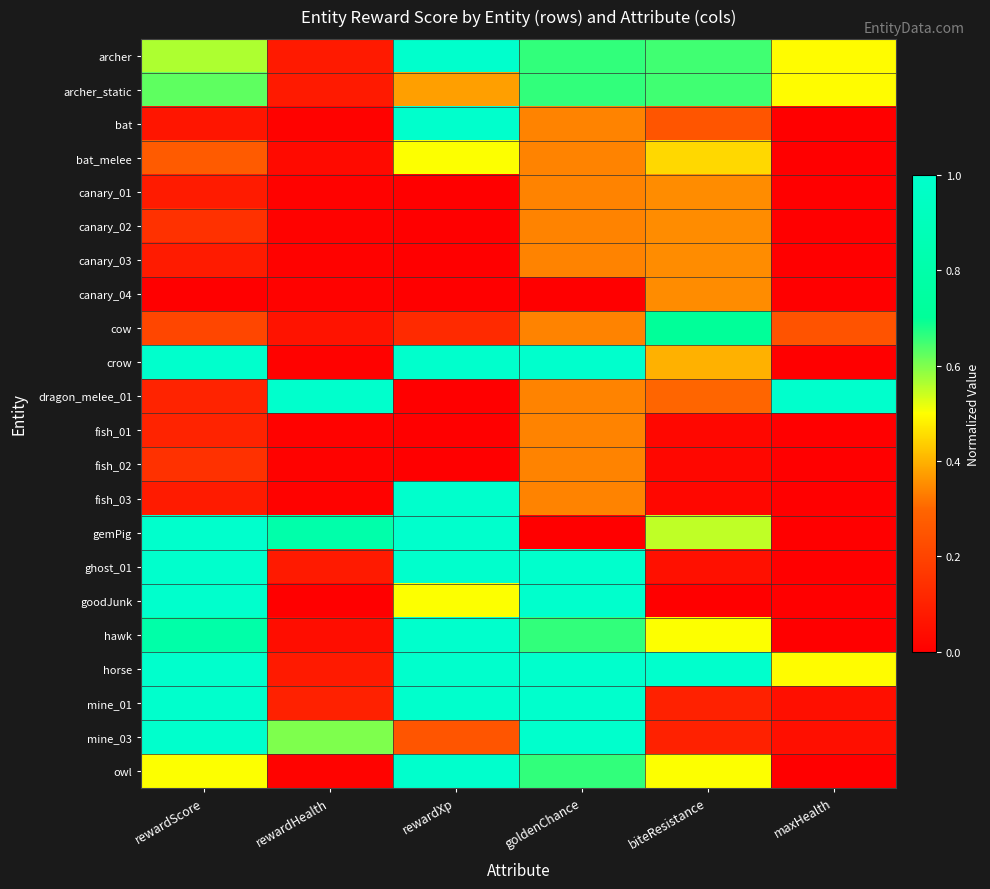

Reading right to left, list all the values displayed in this chart.

archer: maxHealth=0.5	biteResistance=0.7	goldenChance=0.7	rewardXp=1.0	rewardHealth=0.1	rewardScore=0.6
archer_static: maxHealth=0.5	biteResistance=0.7	goldenChance=0.7	rewardXp=0.4	rewardHealth=0.1	rewardScore=0.6
bat: maxHealth=0.0	biteResistance=0.2	goldenChance=0.3	rewardXp=1.0	rewardHealth=0.0	rewardScore=0.1
bat_melee: maxHealth=0.0	biteResistance=0.5	goldenChance=0.3	rewardXp=0.5	rewardHealth=0.0	rewardScore=0.3
canary_01: maxHealth=0.0	biteResistance=0.3	goldenChance=0.3	rewardXp=0.0	rewardHealth=0.0	rewardScore=0.1
canary_02: maxHealth=0.0	biteResistance=0.3	goldenChance=0.3	rewardXp=0.0	rewardHealth=0.0	rewardScore=0.1
canary_03: maxHealth=0.0	biteResistance=0.3	goldenChance=0.3	rewardXp=0.0	rewardHealth=0.0	rewardScore=0.1
canary_04: maxHealth=0.0	biteResistance=0.3	goldenChance=0.0	rewardXp=0.0	rewardHealth=0.0	rewardScore=0.0
cow: maxHealth=0.2	biteResistance=0.7	goldenChance=0.3	rewardXp=0.1	rewardHealth=0.1	rewardScore=0.2
crow: maxHealth=0.0	biteResistance=0.4	goldenChance=1.0	rewardXp=1.0	rewardHealth=0.0	rewardScore=1.0
dragon_melee_01: maxHealth=1.0	biteResistance=0.3	goldenChance=0.3	rewardXp=0.0	rewardHealth=1.0	rewardScore=0.1
fish_01: maxHealth=0.0	biteResistance=0.0	goldenChance=0.3	rewardXp=0.0	rewardHealth=0.0	rewardScore=0.1
fish_02: maxHealth=0.0	biteResistance=0.0	goldenChance=0.3	rewardXp=0.0	rewardHealth=0.0	rewardScore=0.1
fish_03: maxHealth=0.0	biteResistance=0.0	goldenChance=0.3	rewardXp=1.0	rewardHealth=0.0	rewardScore=0.1
gemPig: maxHealth=0.0	biteResistance=0.6	goldenChance=0.0	rewardXp=1.0	rewardHealth=0.8	rewardScore=1.0
ghost_01: maxHealth=0.0	biteResistance=0.1	goldenChance=1.0	rewardXp=1.0	rewardHealth=0.1	rewardScore=1.0
goodJunk: maxHealth=0.0	biteResistance=0.0	goldenChance=1.0	rewardXp=0.5	rewardHealth=0.0	rewardScore=1.0
hawk: maxHealth=0.0	biteResistance=0.5	goldenChance=0.7	rewardXp=1.0	rewardHealth=0.0	rewardScore=0.8
horse: maxHealth=0.5	biteResistance=1.0	goldenChance=1.0	rewardXp=1.0	rewardHealth=0.1	rewardScore=1.0
mine_01: maxHealth=0.0	biteResistance=0.1	goldenChance=1.0	rewardXp=1.0	rewardHealth=0.1	rewardScore=1.0
mine_03: maxHealth=0.0	biteResistance=0.1	goldenChance=1.0	rewardXp=0.2	rewardHealth=0.6	rewardScore=1.0
owl: maxHealth=0.0	biteResistance=0.5	goldenChance=0.7	rewardXp=1.0	rewardHealth=0.0	rewardScore=0.5